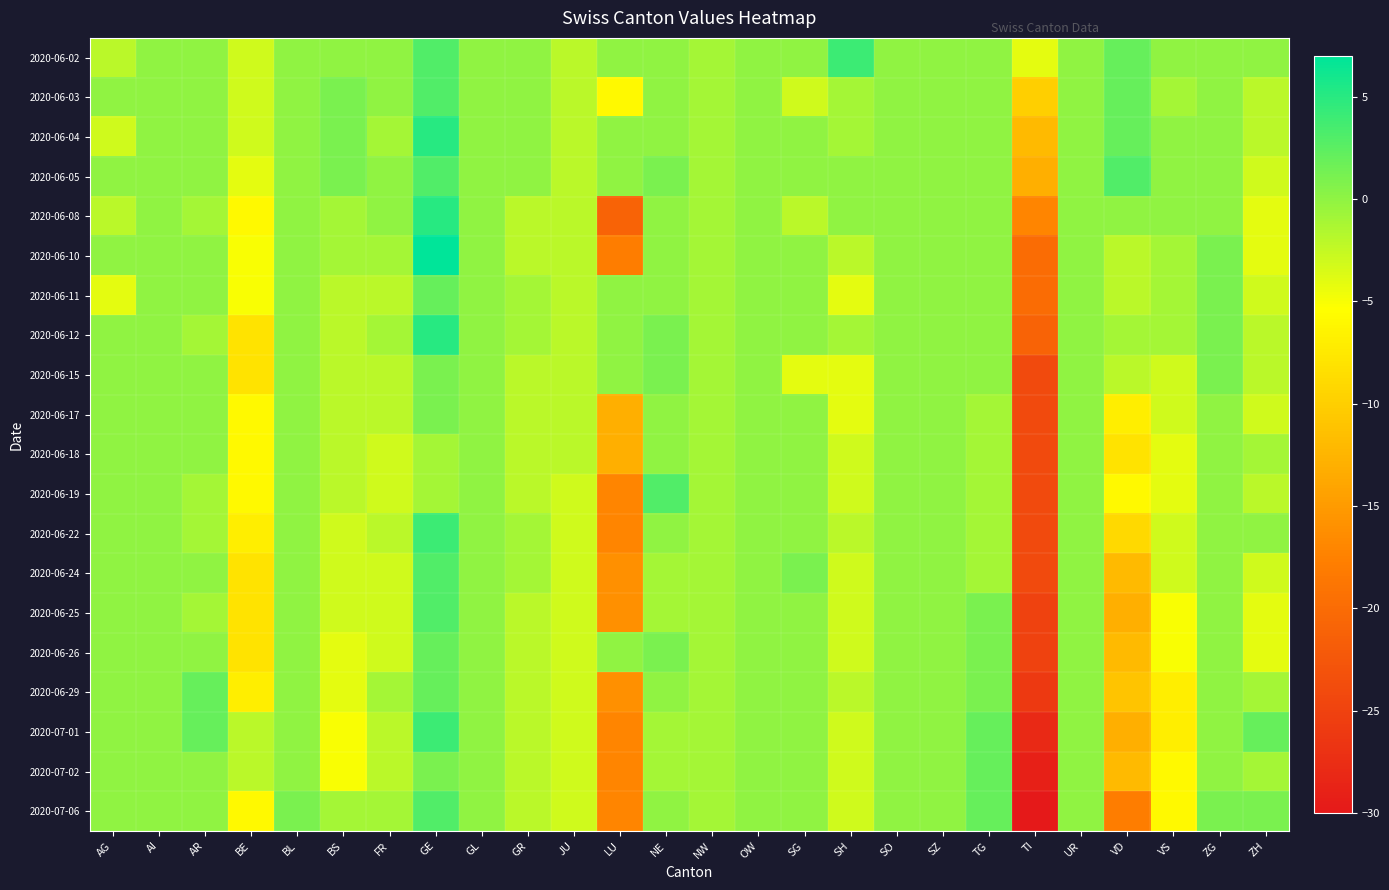

How many distinct data groups are displayed?

20